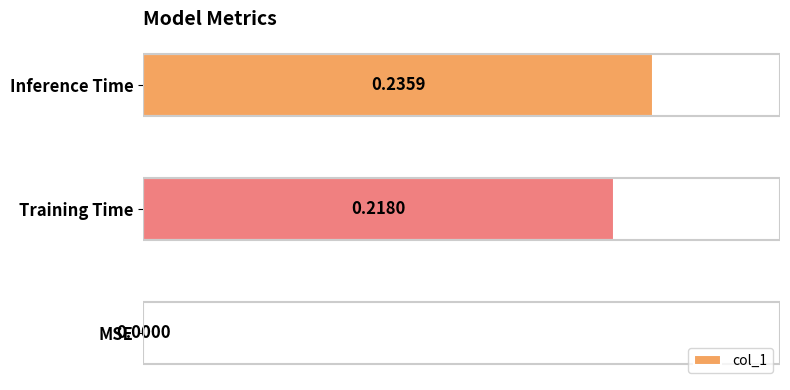

What is the sum of all values?

0.5